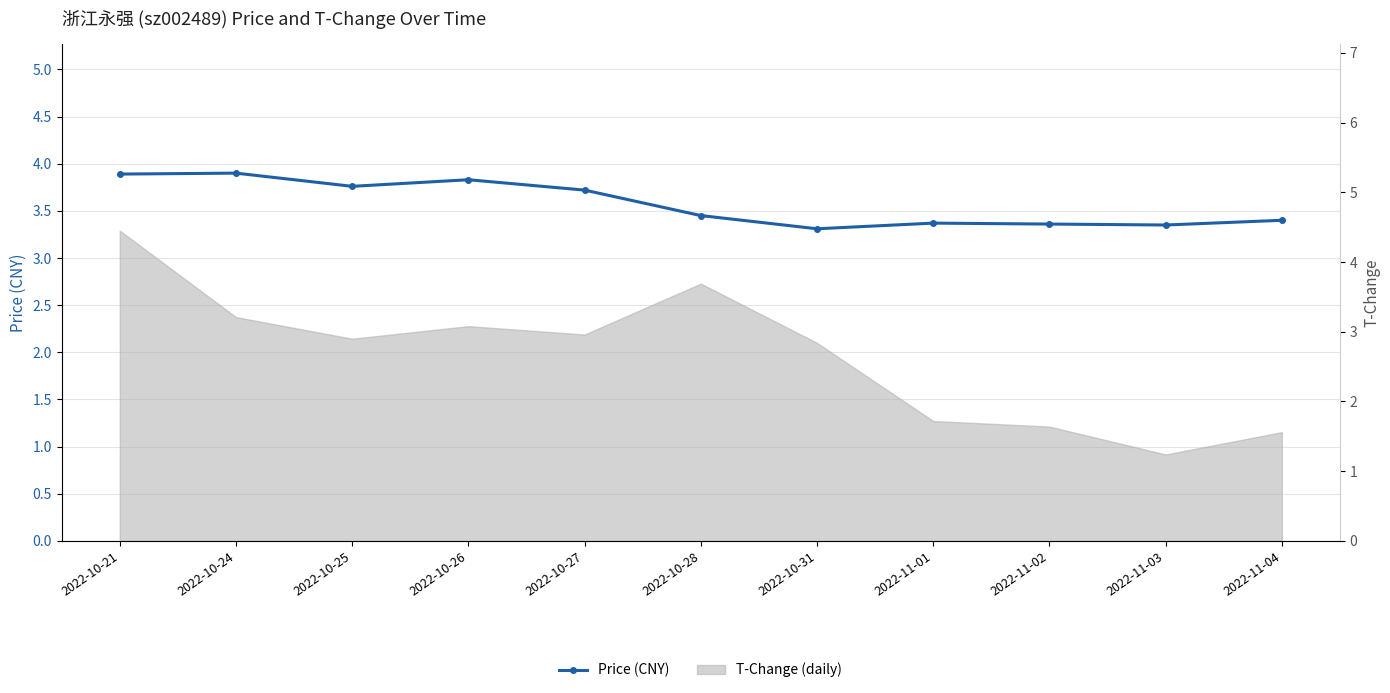

How many data points does each series have?

11